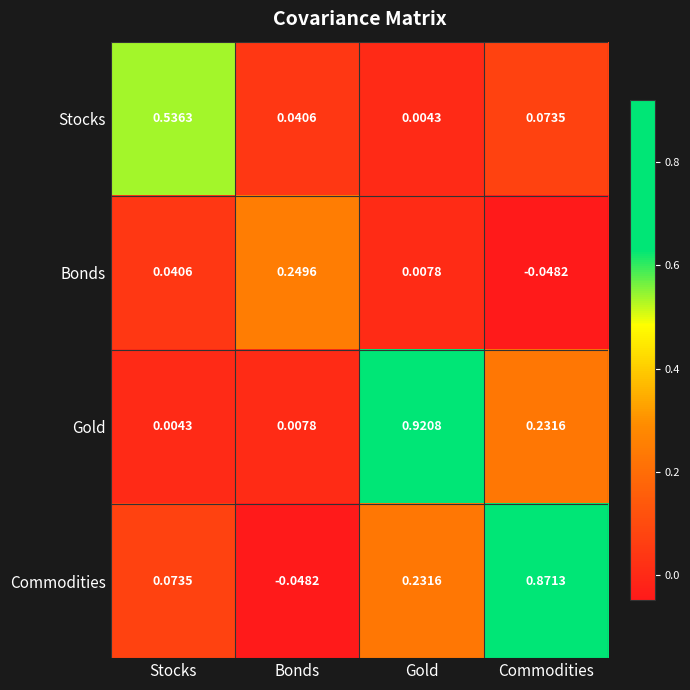

How many distinct data groups are displayed?

4